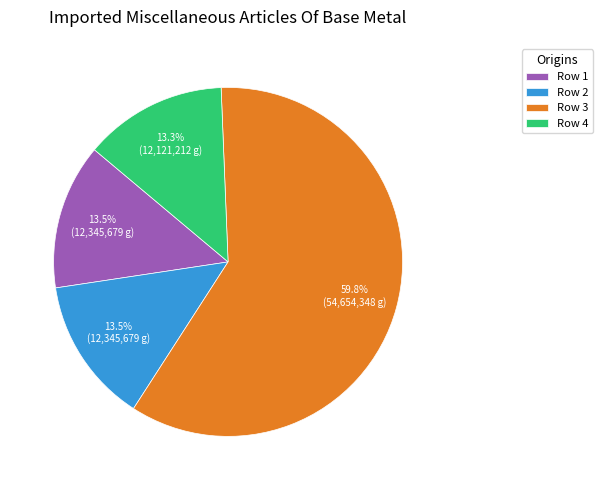

Approximately how many times larger is the value at Row 3 compared to Row 2?

4.4